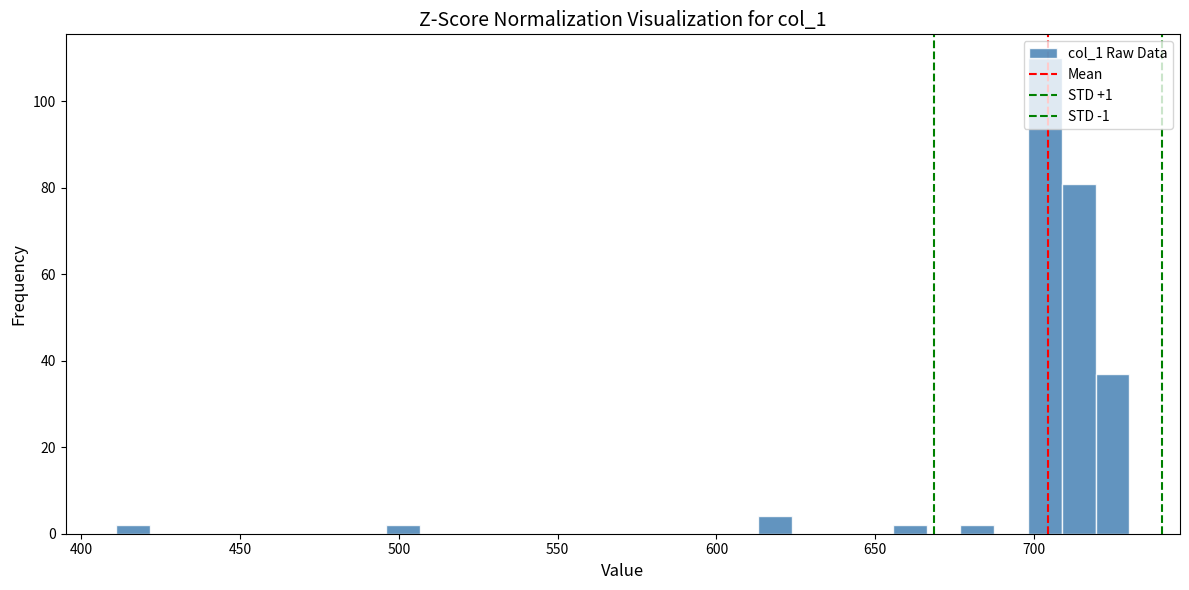

Around what value on the x-axis is the tallest bar? Give the approximate position of its centre, as read against the axis.

705